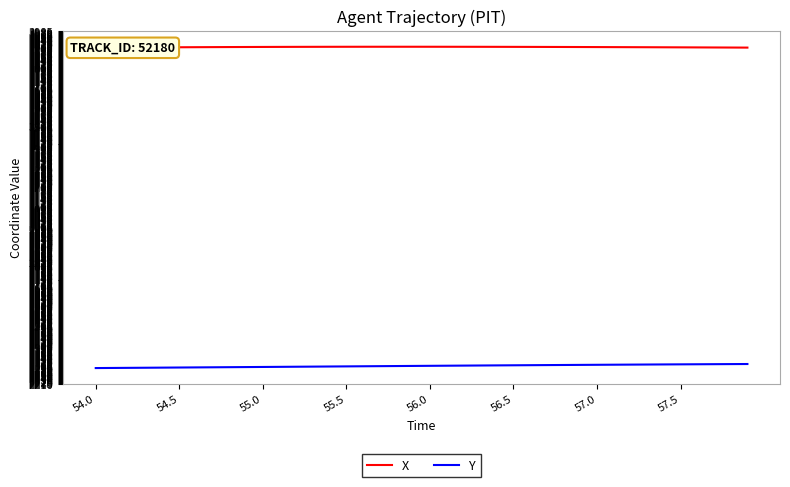

True or false: Y and X intersect in this chart.

False